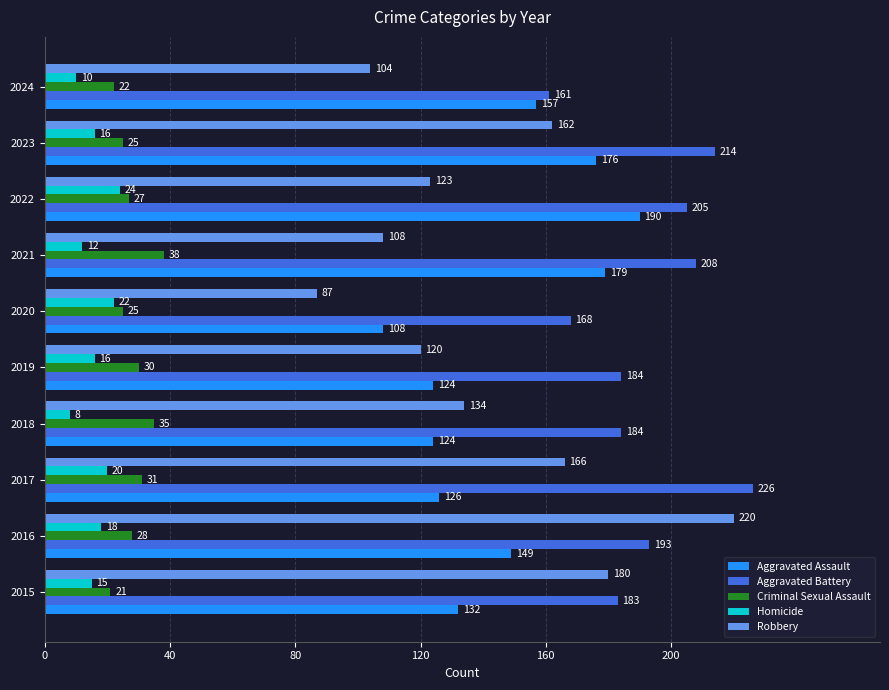

What are all the series names shown in the legend?

Aggravated Assault, Aggravated Battery, Criminal Sexual Assault, Homicide, Robbery